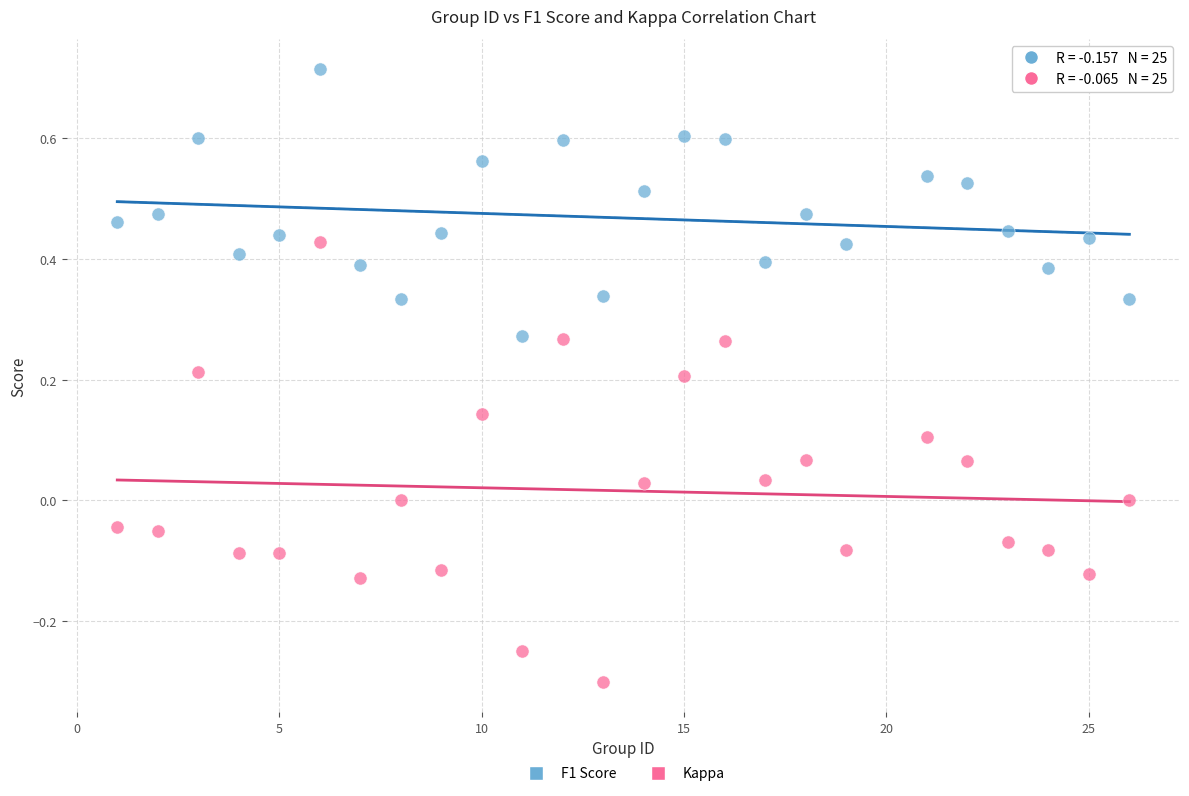

Which series has the largest Y range (max minus min)?

Kappa